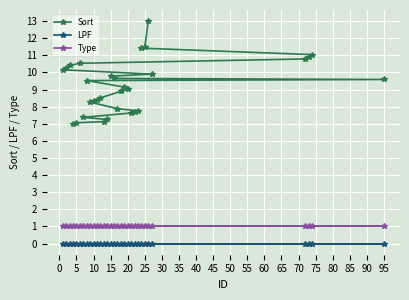

Reading left to right, list all the values displayed in this chart.

Sort: 7.0	7.1	7.1	7.3	7.4	7.6	7.7	7.8	7.9	8.3	8.3	8.4	8.5	8.9	9.0	9.1	9.5	9.6	9.7	9.8	9.9	10.2	10.3	10.4	10.5	10.8	10.9	11.0	11.4	11.5	13.0
LPF: 0.0	0.0	0.0	0.0	0.0	0.0	0.0	0.0	0.0	0.0	0.0	0.0	0.0	0.0	0.0	0.0	0.0	0.0	0.0	0.0	0.0	0.0	0.0	0.0	0.0	0.0	0.0	0.0	0.0	0.0	0.0
Type: 1.0	1.0	1.0	1.0	1.0	1.0	1.0	1.0	1.0	1.0	1.0	1.0	1.0	1.0	1.0	1.0	1.0	1.0	1.0	1.0	1.0	1.0	1.0	1.0	1.0	1.0	1.0	1.0	1.0	1.0	1.0